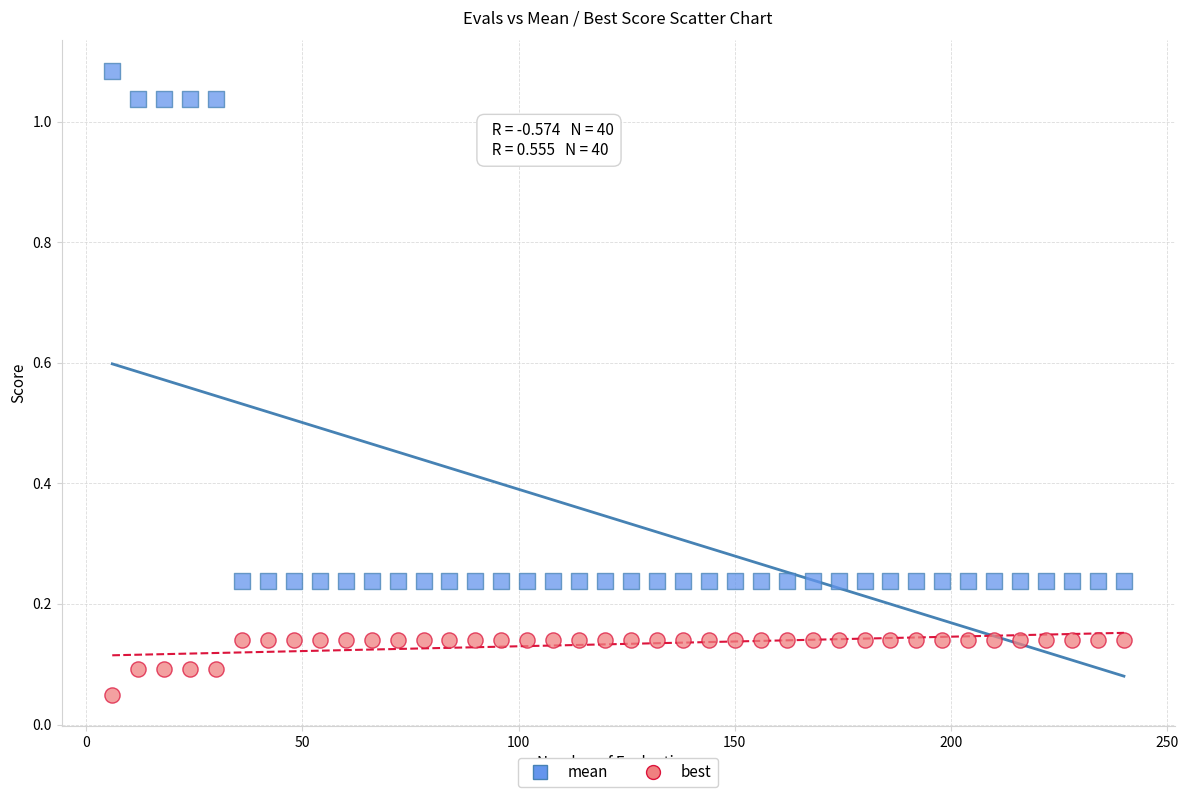

Which series has the widest spread of Y values?

mean